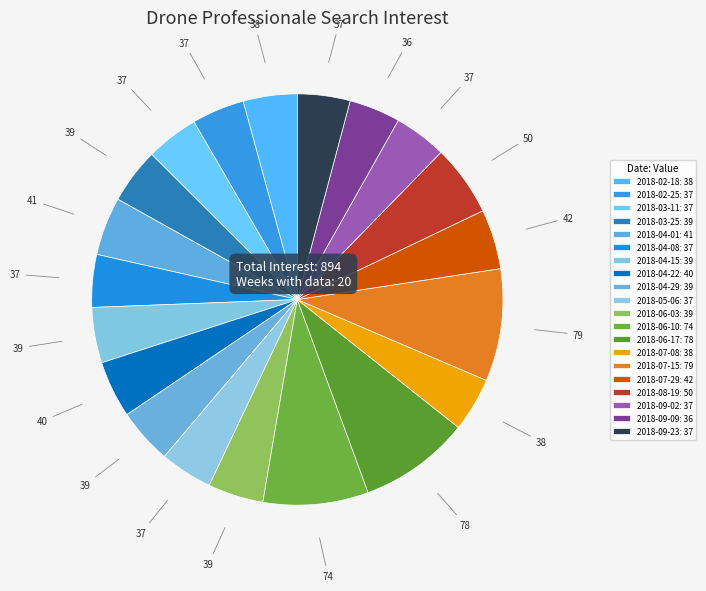

How many slices are in this pie chart?

20